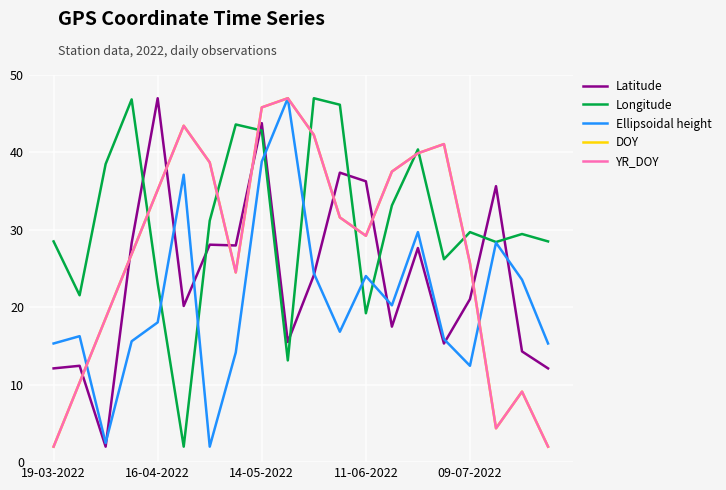

Which series has the largest total across all categories?

Longitude